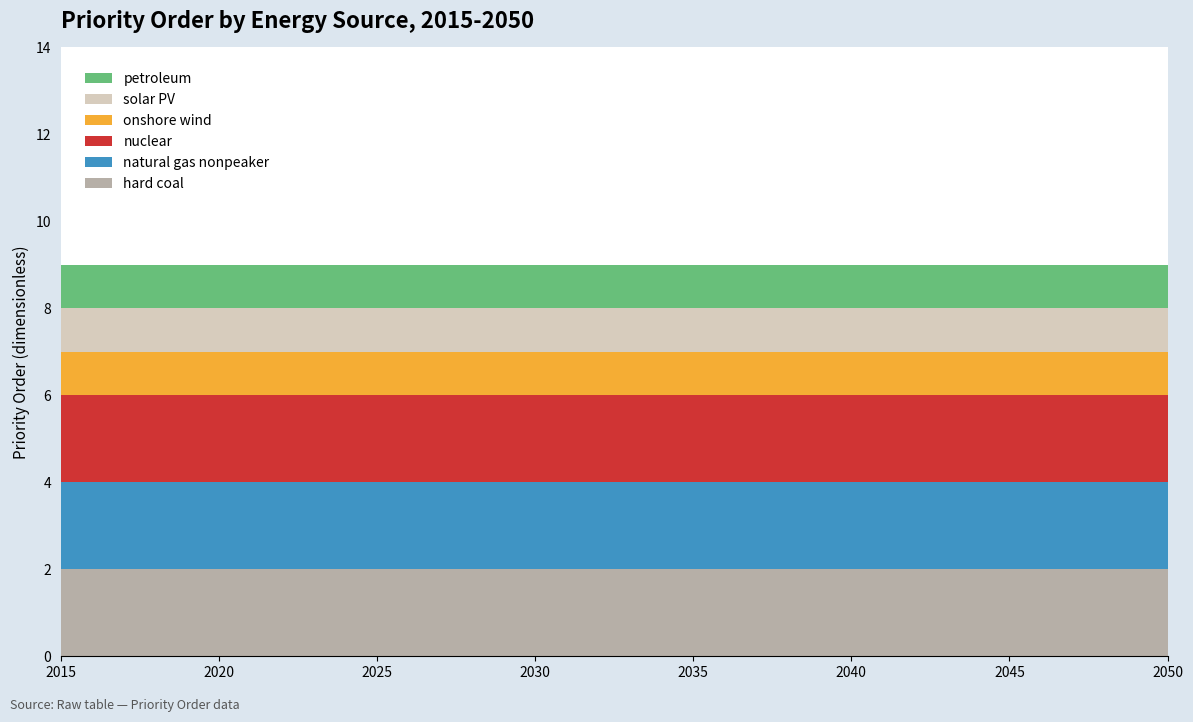

Reading right to left, extract all data points from this chart.

hard coal: 2	2	2	2	2	2	2	2	2	2	2	2	2	2	2	2	2	2	2	2	2	2	2	2	2	2	2	2	2	2	2	2	2	2	2	2
natural gas nonpeaker: 2	2	2	2	2	2	2	2	2	2	2	2	2	2	2	2	2	2	2	2	2	2	2	2	2	2	2	2	2	2	2	2	2	2	2	2
nuclear: 2	2	2	2	2	2	2	2	2	2	2	2	2	2	2	2	2	2	2	2	2	2	2	2	2	2	2	2	2	2	2	2	2	2	2	2
onshore wind: 1	1	1	1	1	1	1	1	1	1	1	1	1	1	1	1	1	1	1	1	1	1	1	1	1	1	1	1	1	1	1	1	1	1	1	1
solar PV: 1	1	1	1	1	1	1	1	1	1	1	1	1	1	1	1	1	1	1	1	1	1	1	1	1	1	1	1	1	1	1	1	1	1	1	1
petroleum: 1	1	1	1	1	1	1	1	1	1	1	1	1	1	1	1	1	1	1	1	1	1	1	1	1	1	1	1	1	1	1	1	1	1	1	1